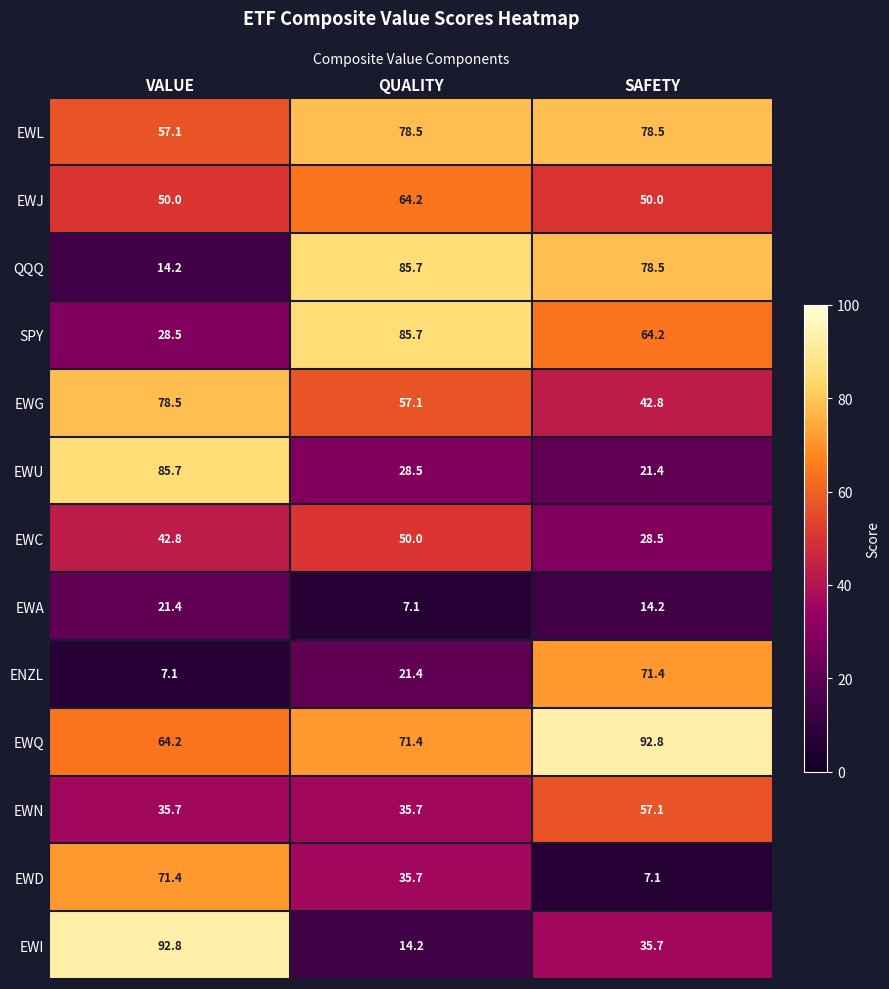

What is the maximum value shown in the chart?

92.8